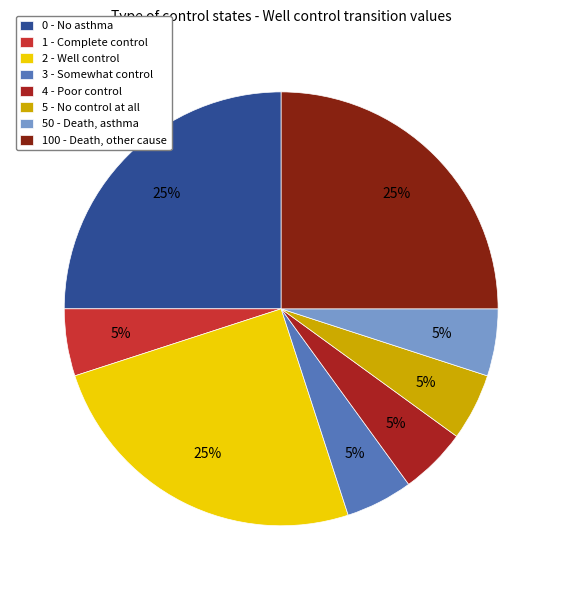

How many segments does this pie chart have?

8